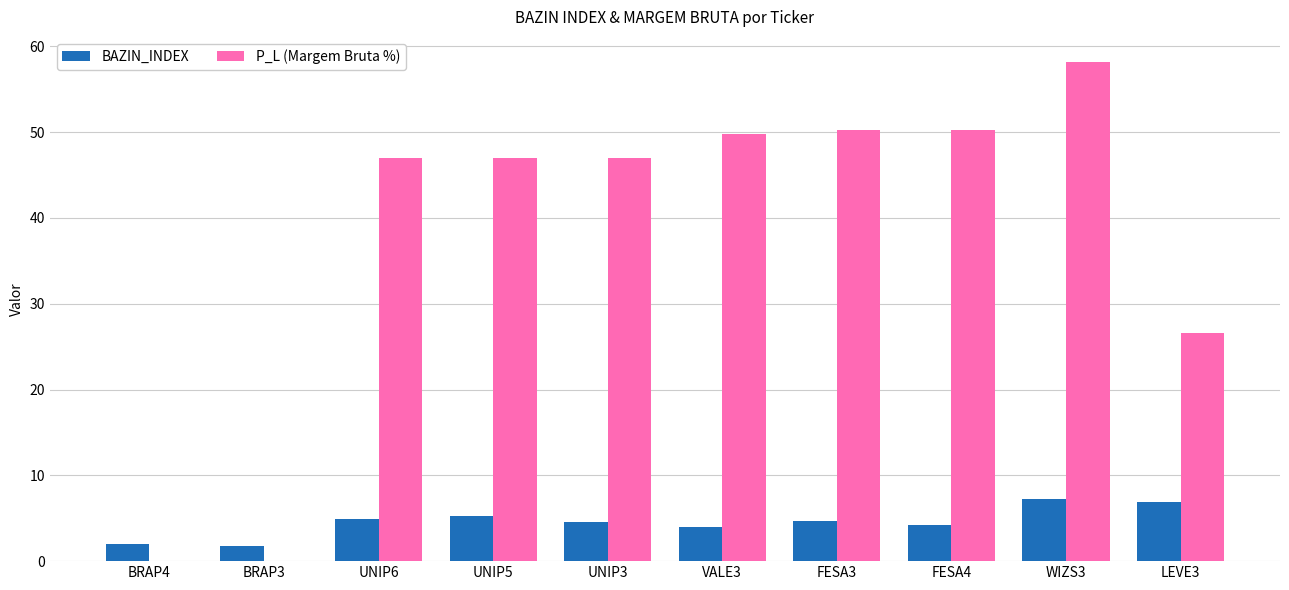

Between VALE3 and LEVE3, which series saw the biggest shift?

P_L (Margem Bruta %)